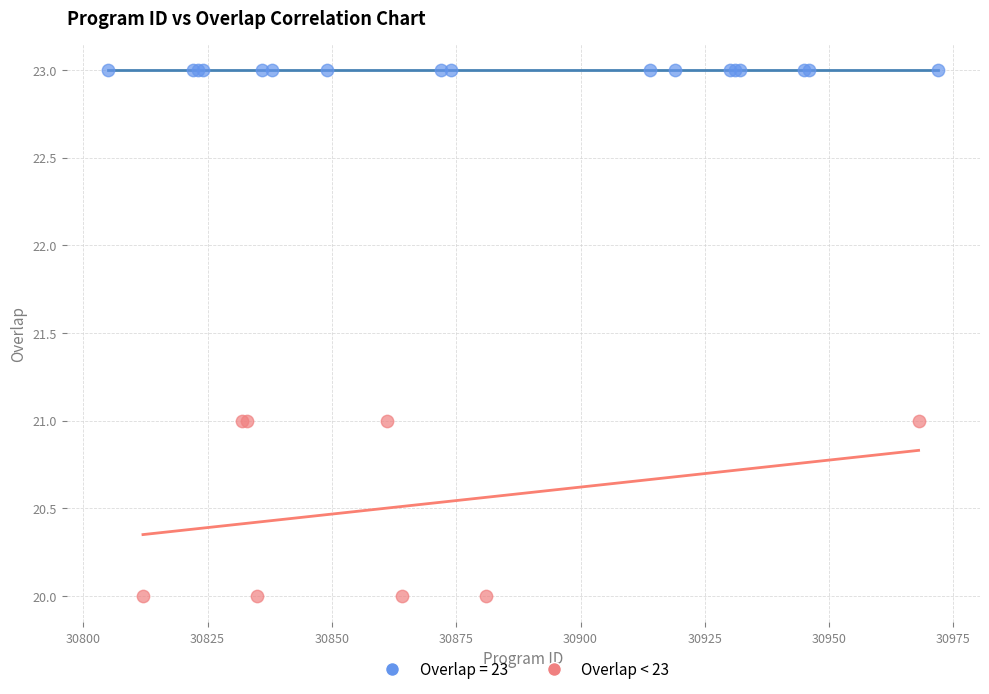

Which series contains the lowest Y value?

Overlap < 23